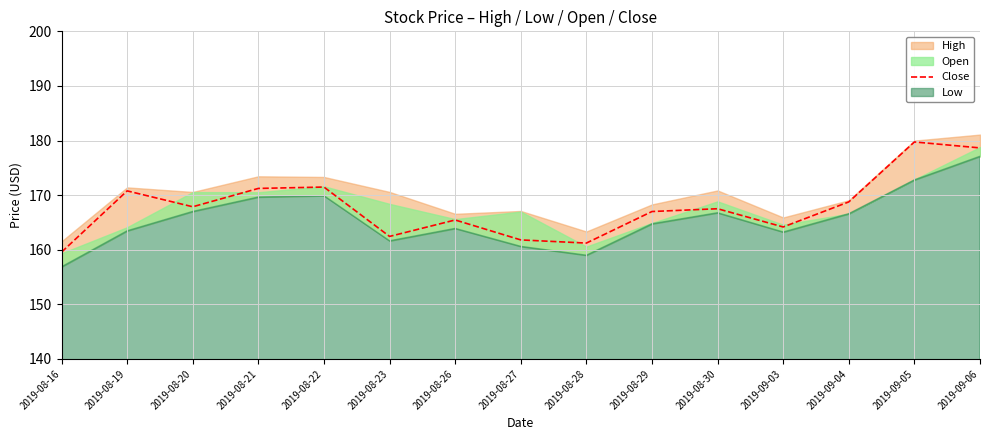

What is the label of the 6th point from the left?

2019-08-23